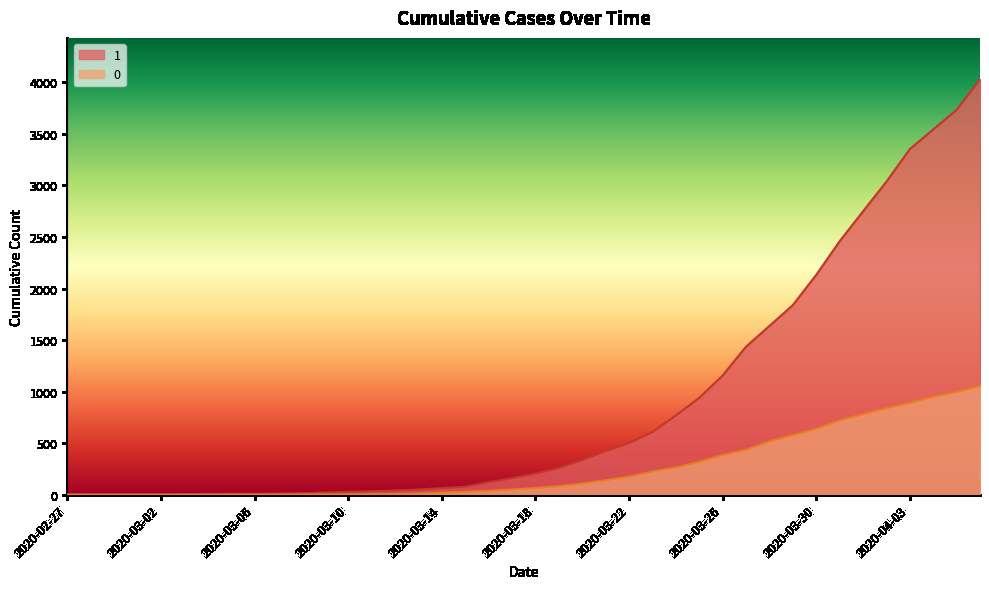

True or false: 1 has more than 1 interior local peaks.

False